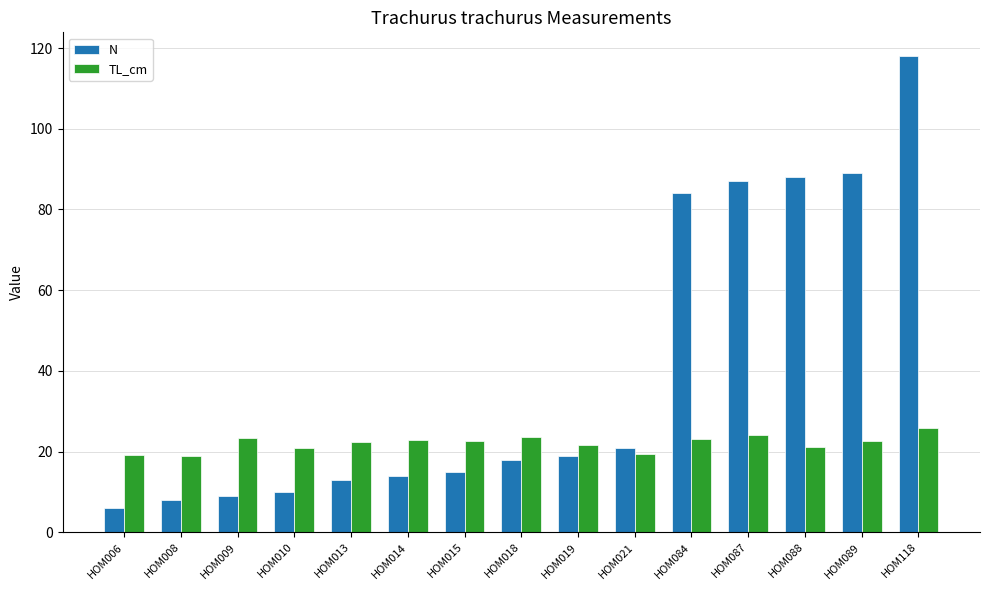

Which category has the highest value across all series?

HOM118